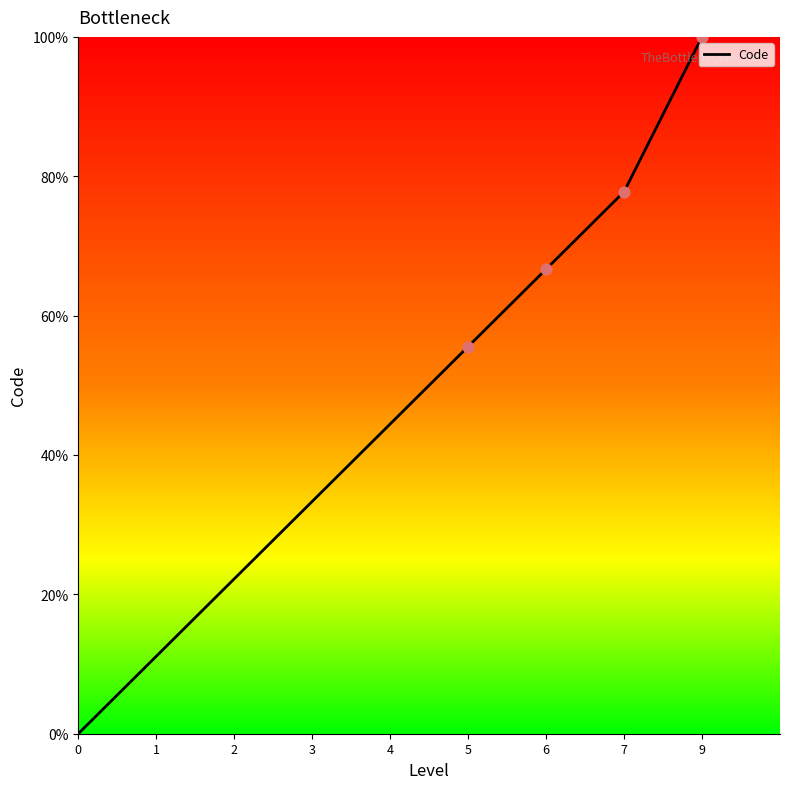

Between 9 and 5, which is larger?

9